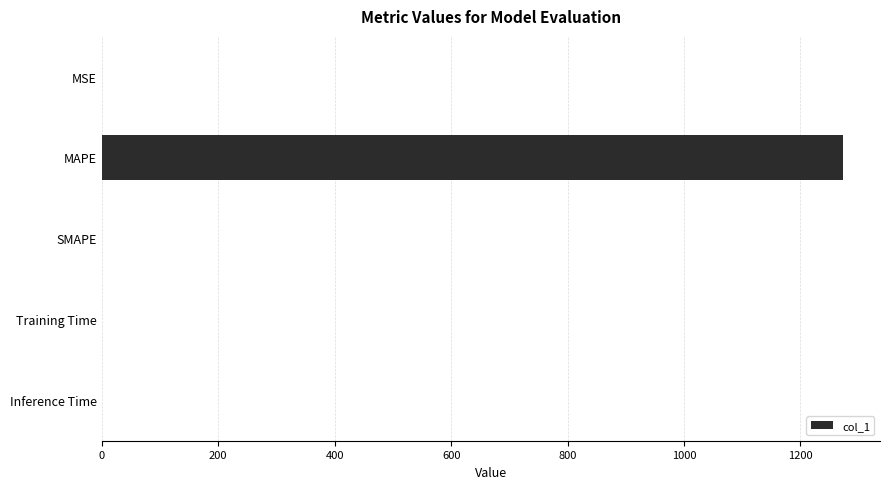

How many values exceed 0?

4